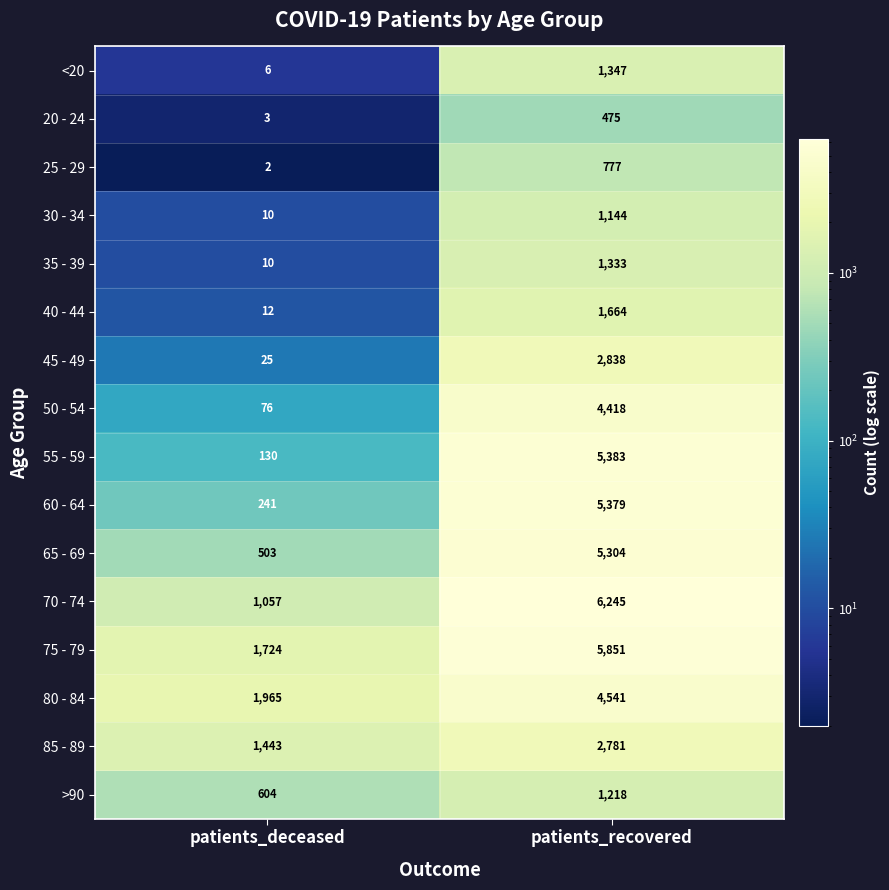

At which category does the chart reach its peak across all series?

patients_recovered